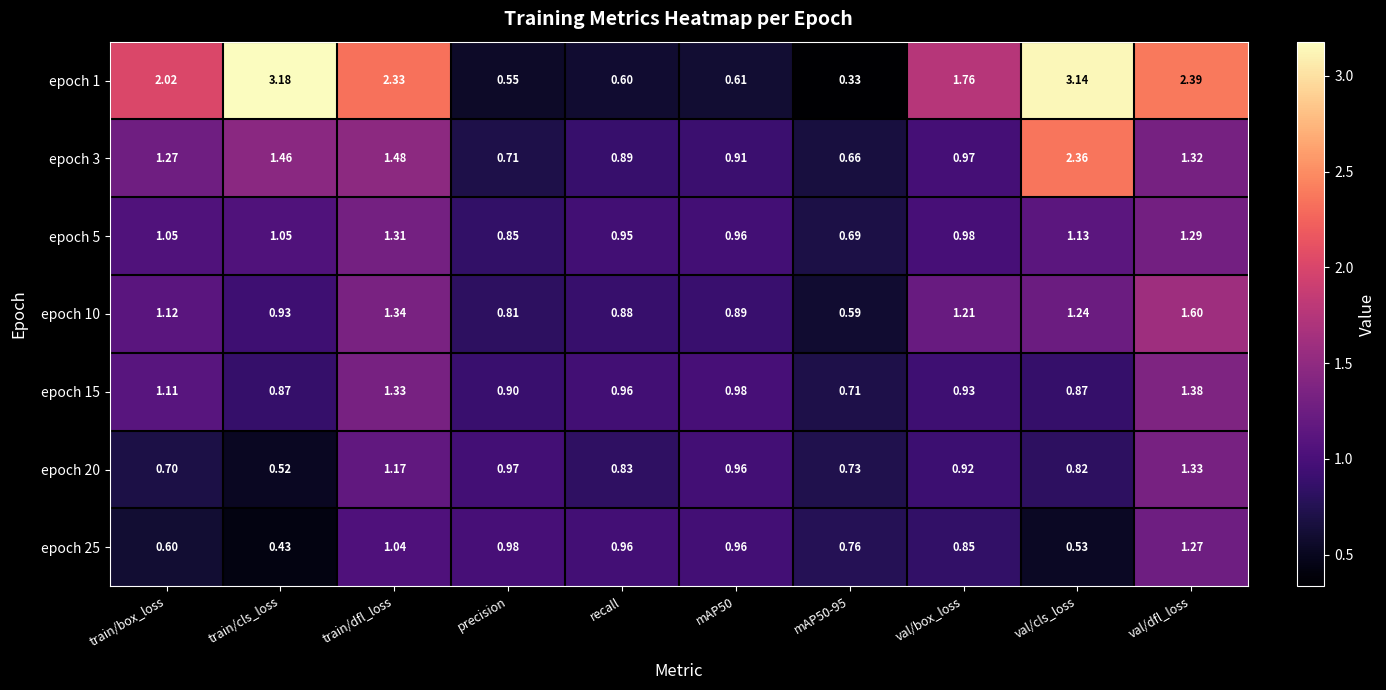

At which label does epoch 1 reach its peak?

train/cls_loss